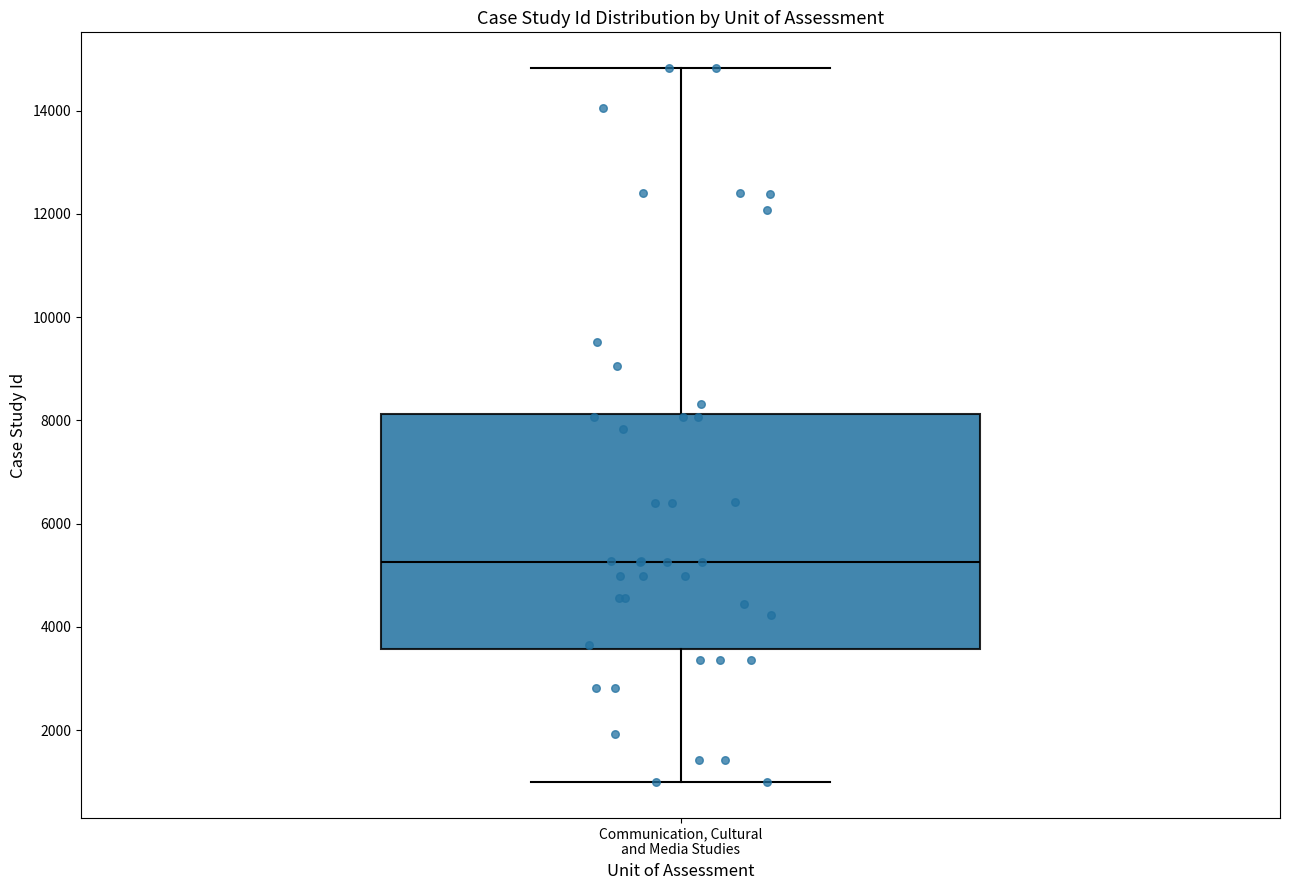

Where does the lower whisker of the box for Communication, Cultural and Media Studies end on the y-axis? The values are not printed on the chart, so give them approximately, as read against the axis.

1000